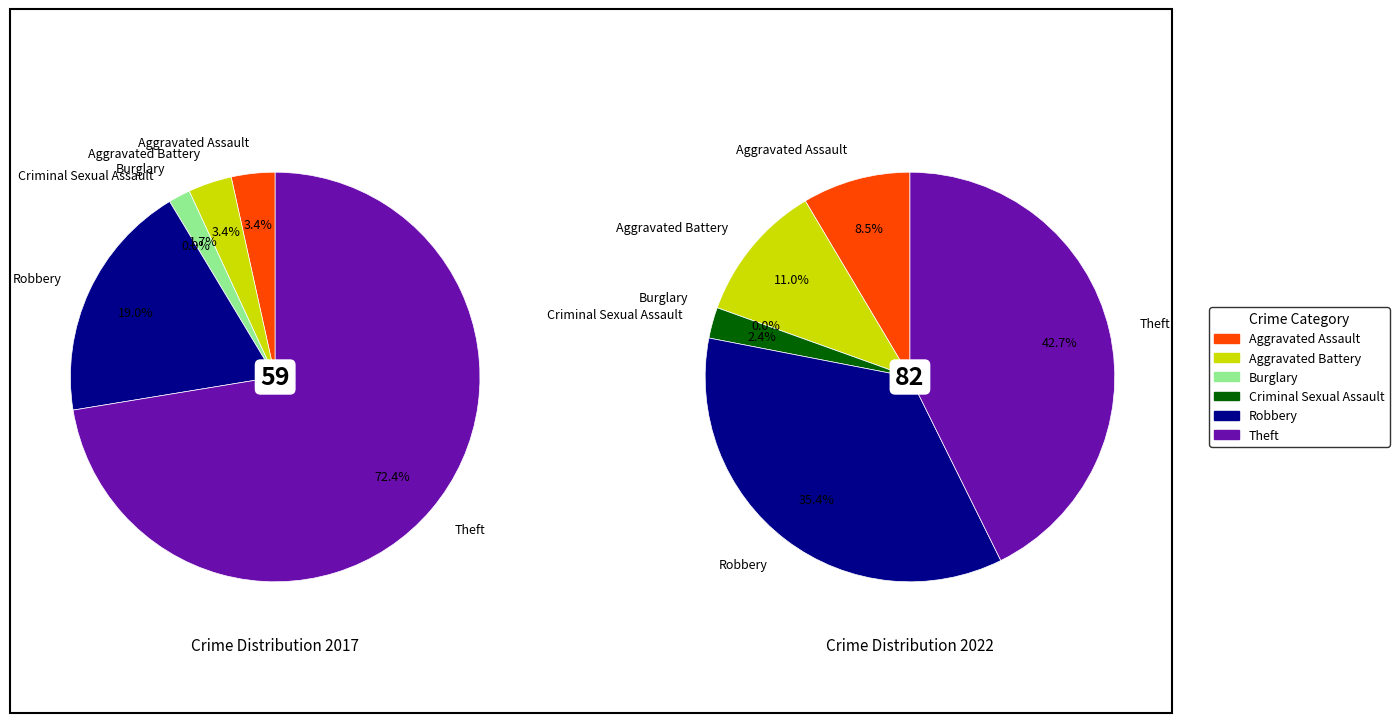

How much of the chart is everything except 3?

100.0%